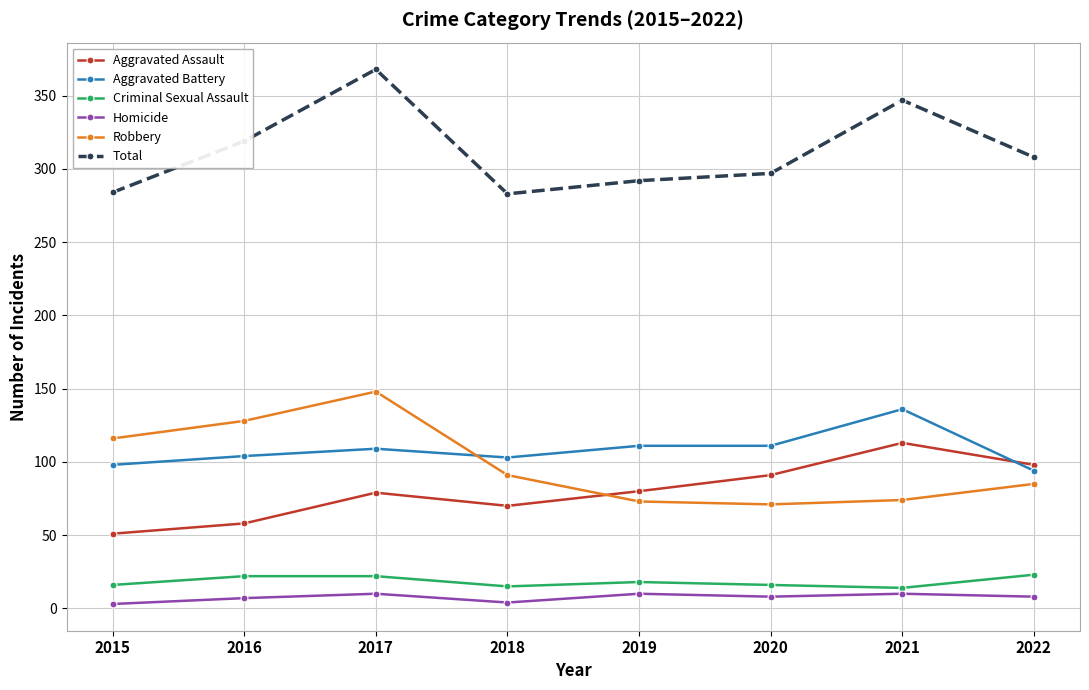

True or false: Total and Homicide cross at least once.

False